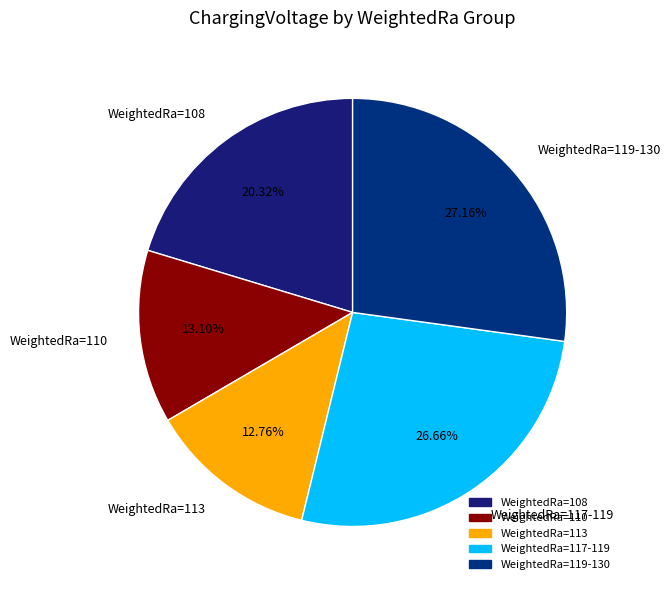

Does WeightedRa=108 represent more than half of the total?

No